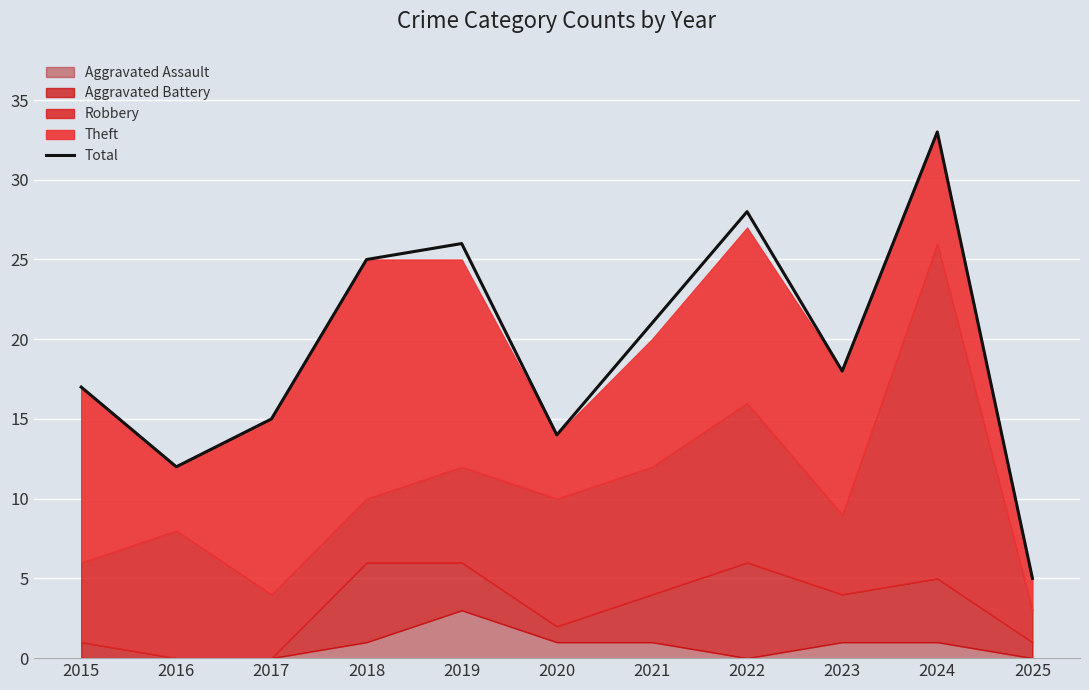

List the labels in order of value, smallest first.

2025, 2016, 2020, 2017, 2015, 2023, 2021, 2018, 2019, 2022, 2024